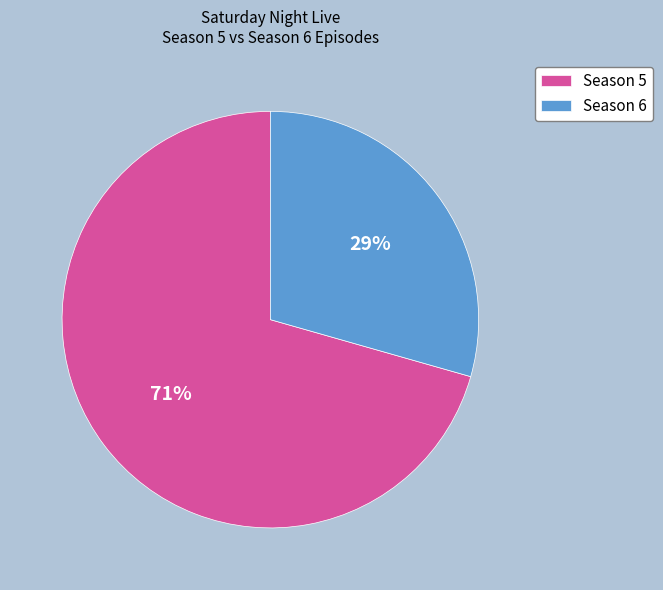

To the nearest percent, what percentage of the pie is Season 6?

29%